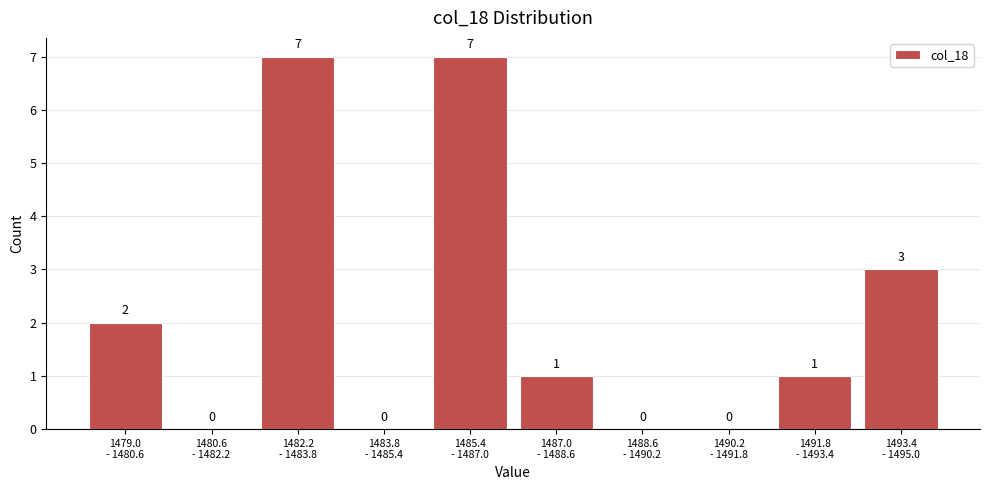

What is the maximum value shown in the chart?

7